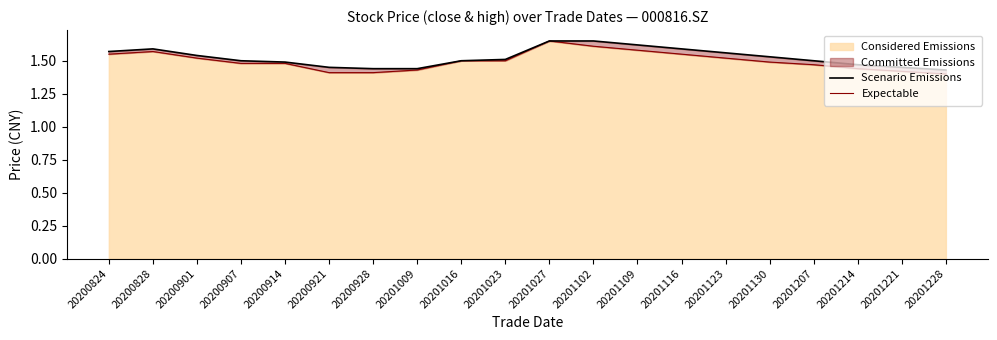

What is the sum of all Expectable values?

30.0